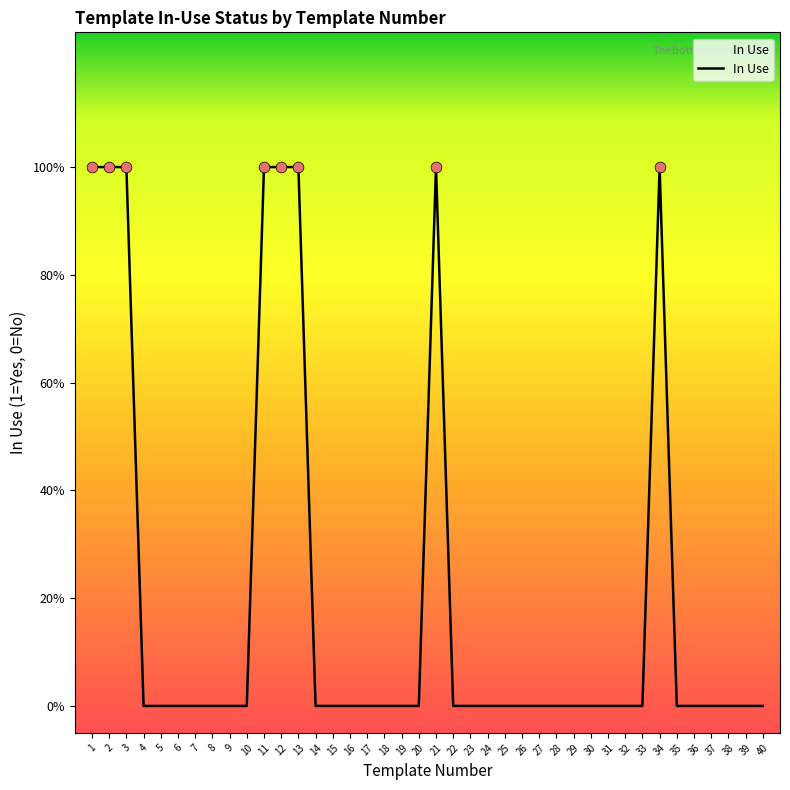

Which has a higher value, 37 or 38?

37